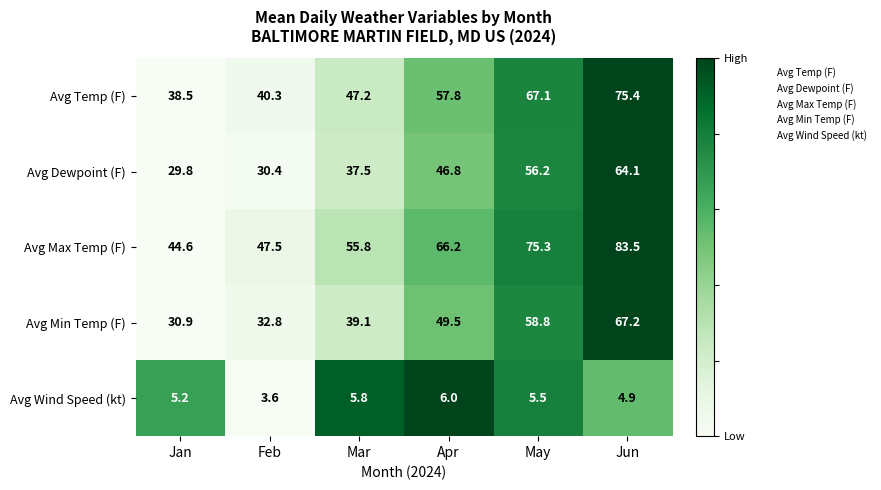

What is the average value of the Avg Temp (F) series?

54.4